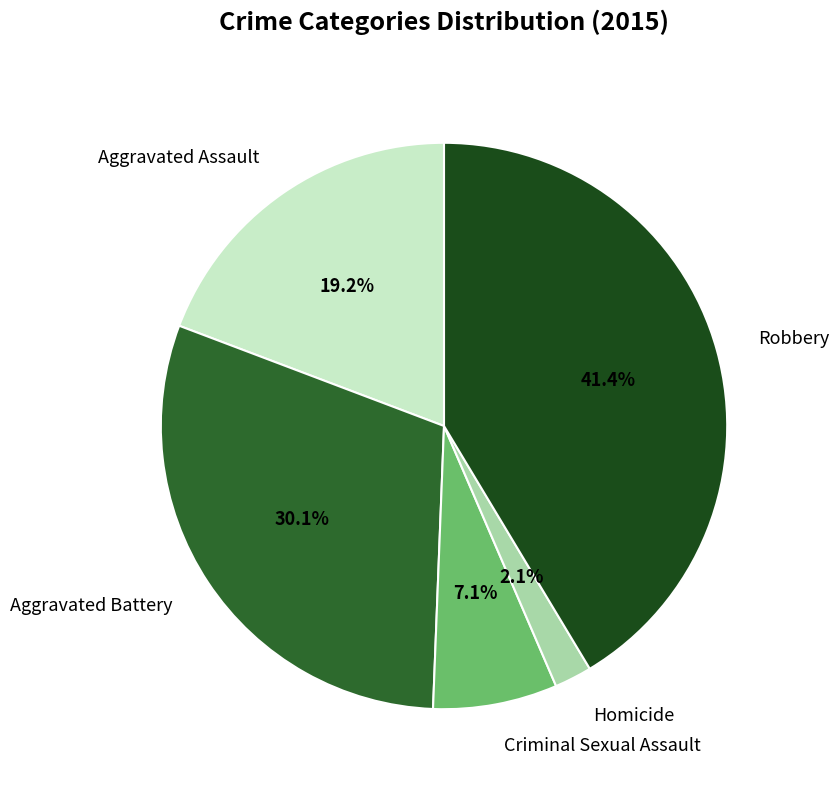

True or false: Aggravated Assault accounts for 30% of the total.

False